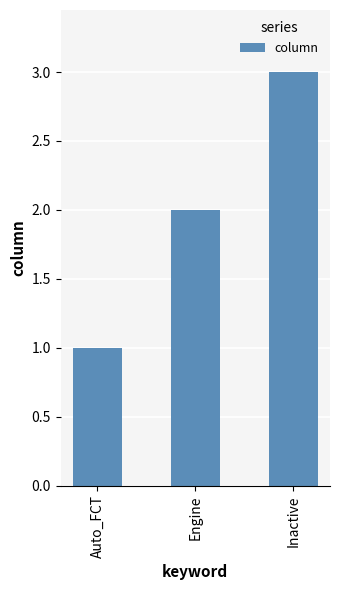

Are the bars grouped side by side (vs. stacked)?

No